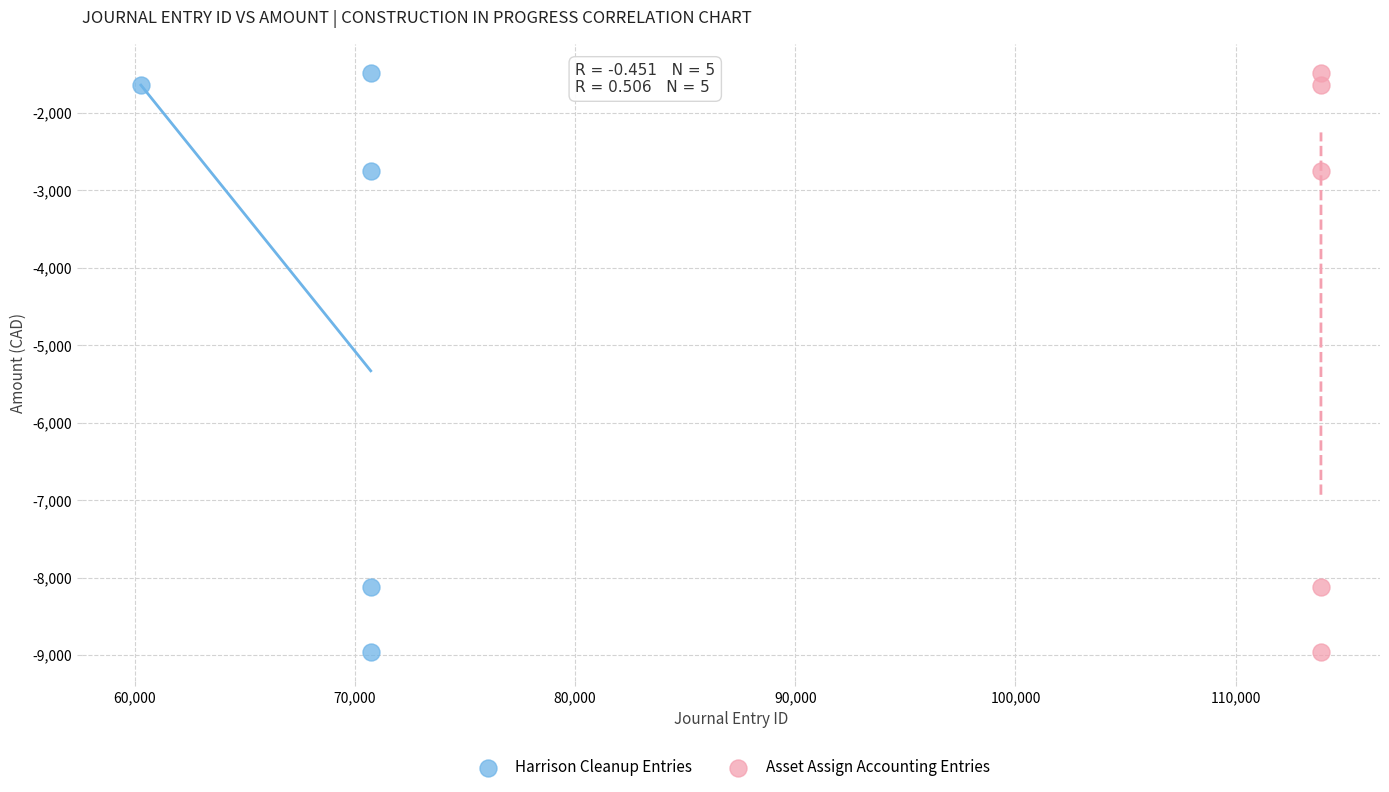

What are all the series names shown in the legend?

Harrison Cleanup Entries, Asset Assign Accounting Entries